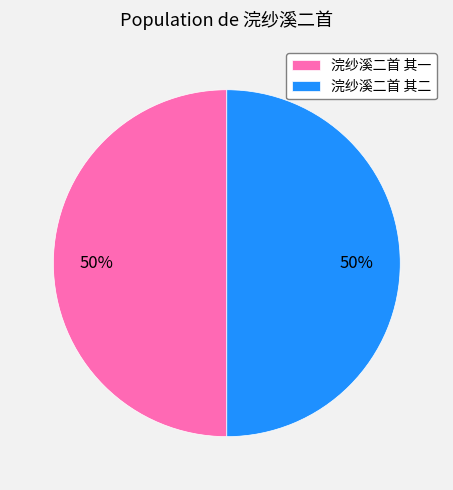

To the nearest percent, what percentage of the pie is 浣纱溪二首 其一?

50%